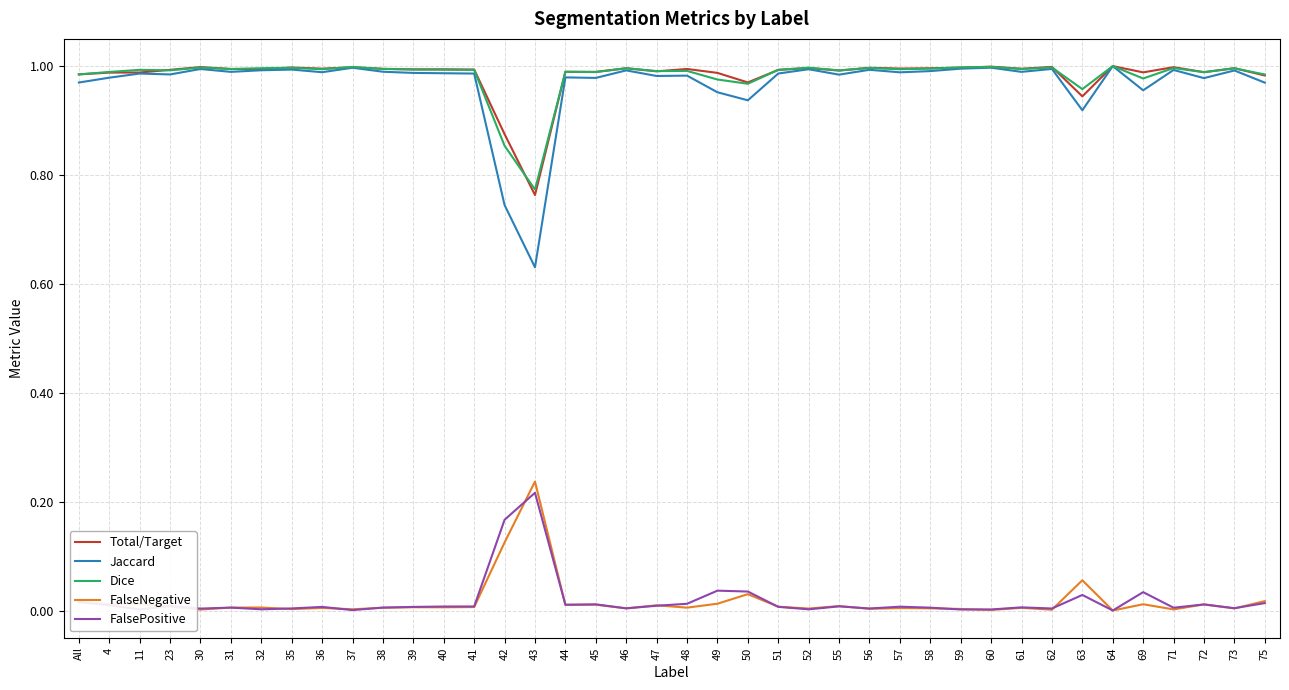

The value of FalsePositive at 32 is 0.0. True or false?

True